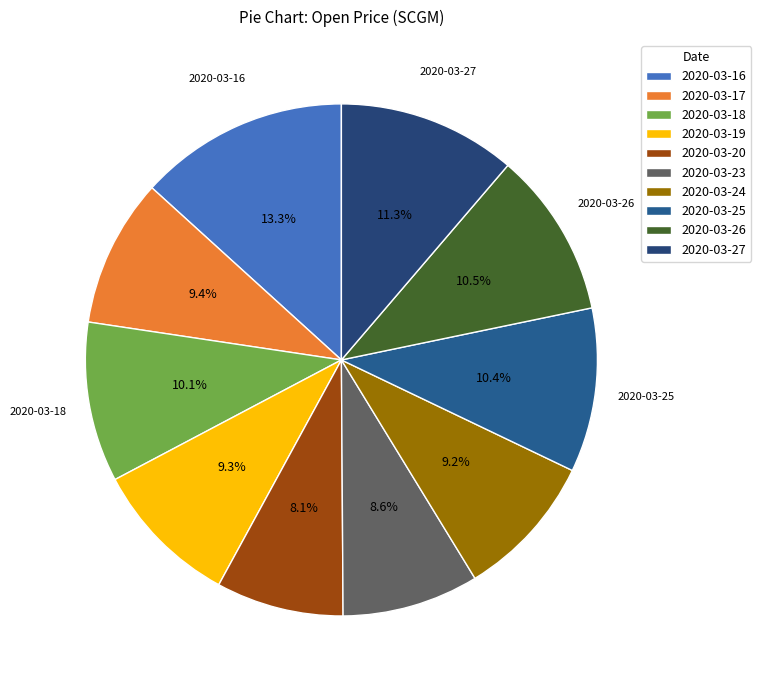

Rank the categories by value from highest to lowest.

2020-03-16, 2020-03-27, 2020-03-26, 2020-03-25, 2020-03-18, 2020-03-17, 2020-03-19, 2020-03-24, 2020-03-23, 2020-03-20